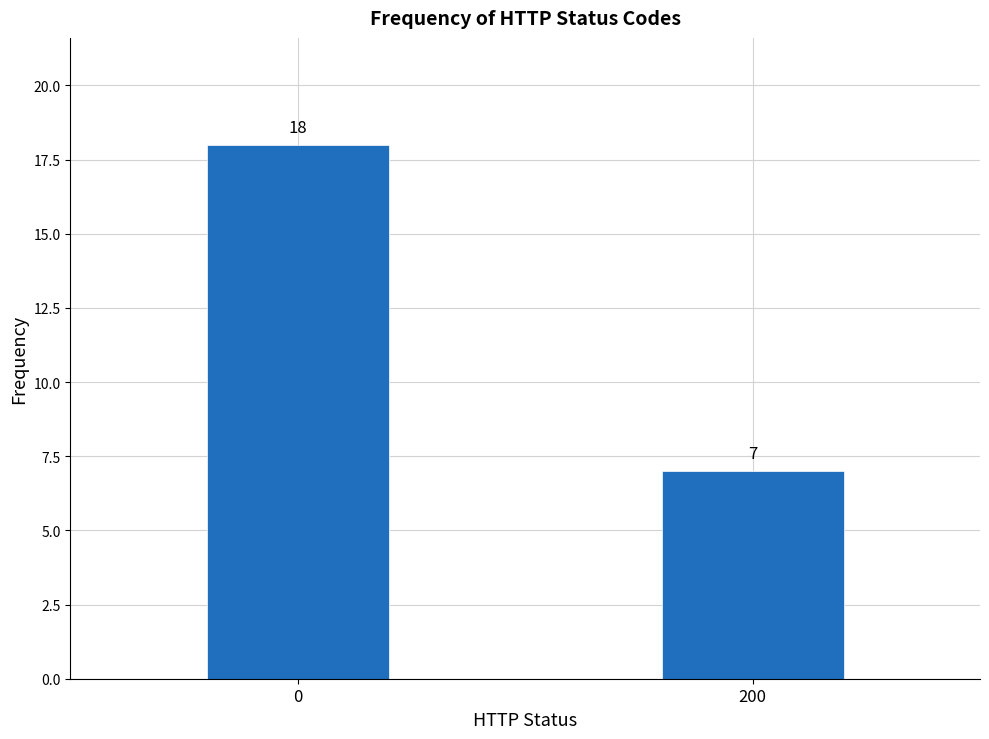

Reading left to right, extract all data points from this chart.

0=18	200=7